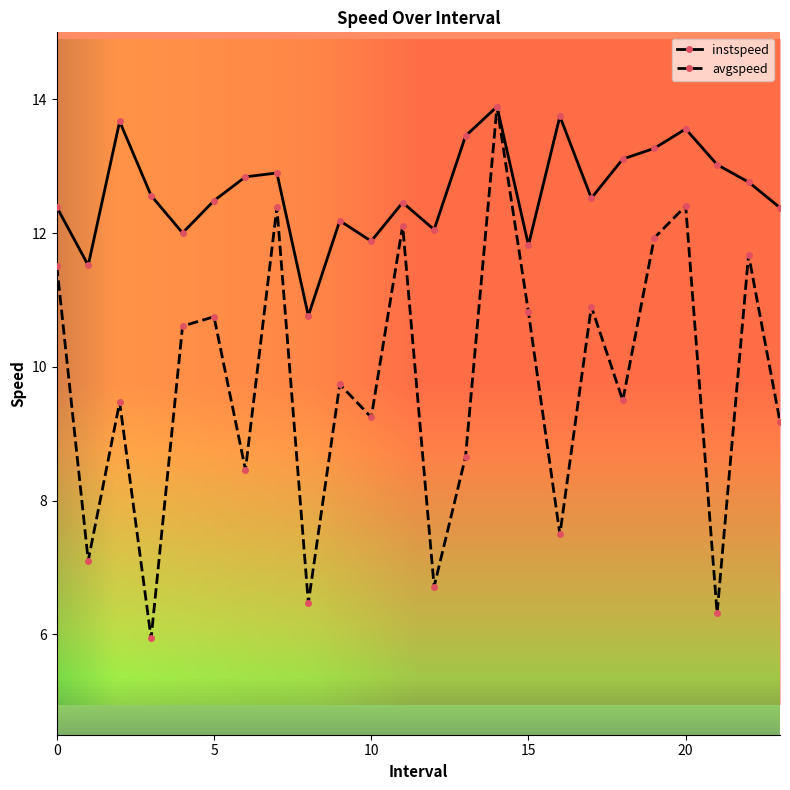

How many values in the instspeed series exceed 12?

20